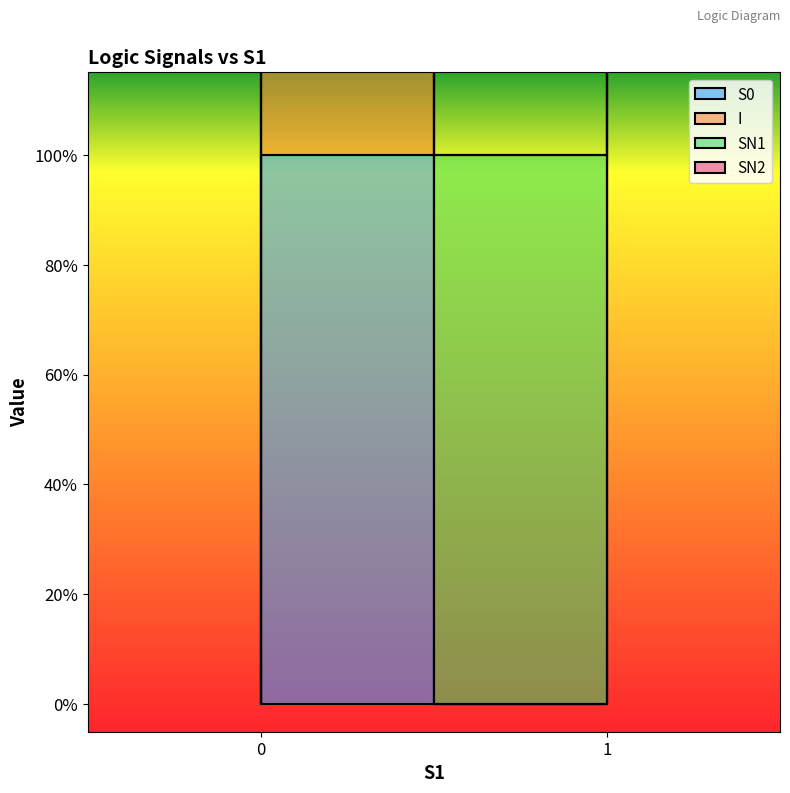

True or false: SN1 and S0 cross at least once.

False